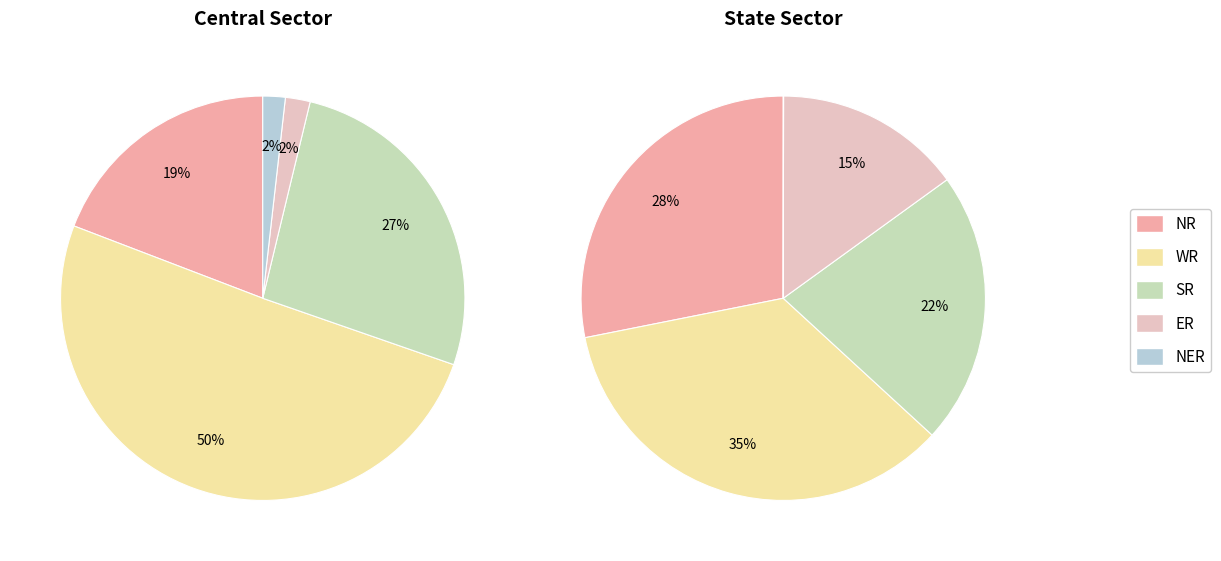

Do Central Sector and State Sector together represent more than half of the pie?

Yes